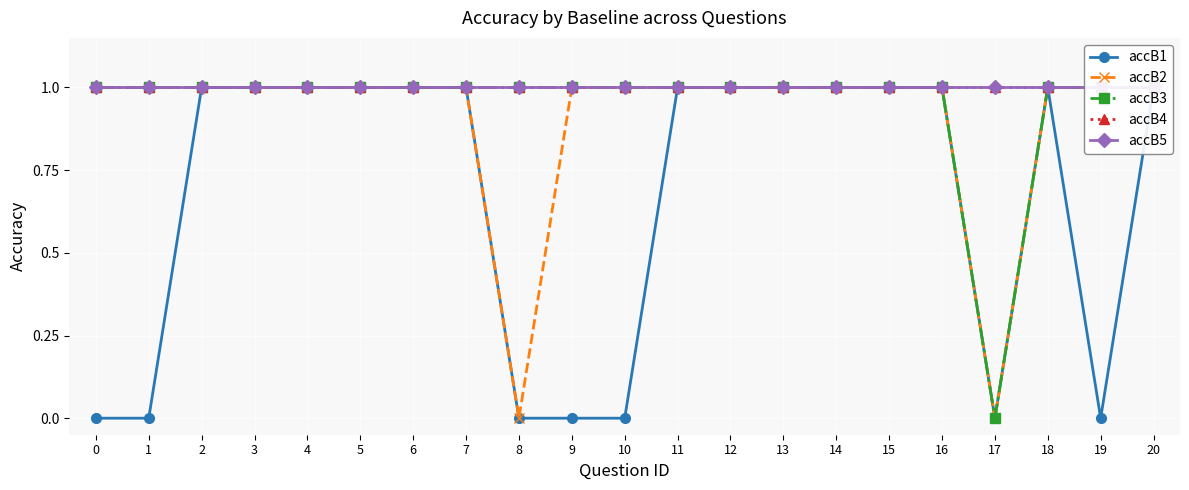

True or false: accB3 has more than 0 points higher than both neighbors.

False